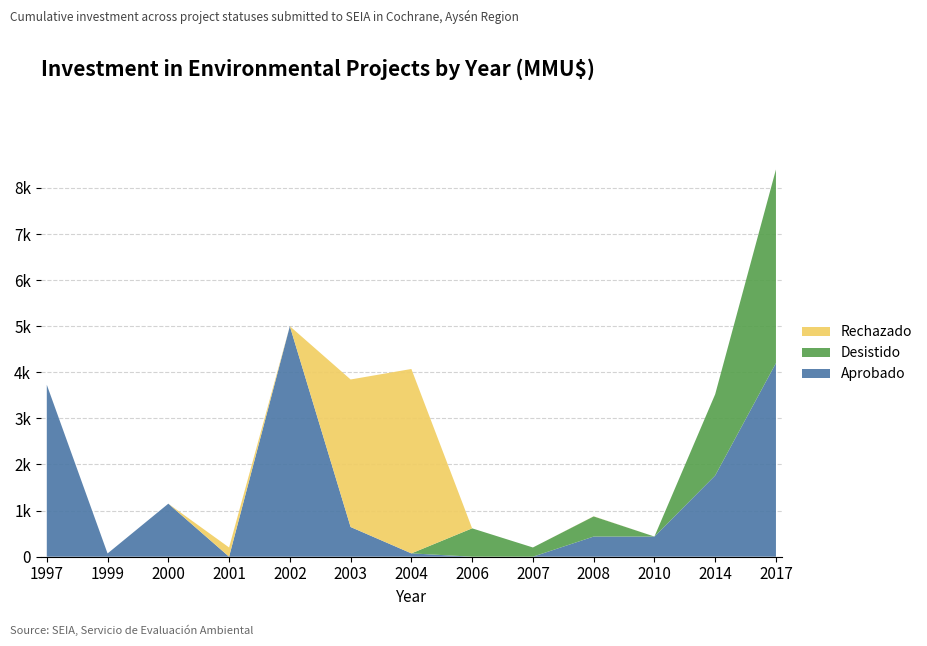

Reading right to left, list all the values displayed in this chart.

Aprobado: 4200	1762	437	437	0	0	72	644	5000	0	1150	70	3730
Desistido: 4200	1762	0	437	200	615	0	0	0	0	0	0	0
Rechazado: 0	0	0	3	0	0	4000	3200	0	200	0	0	0